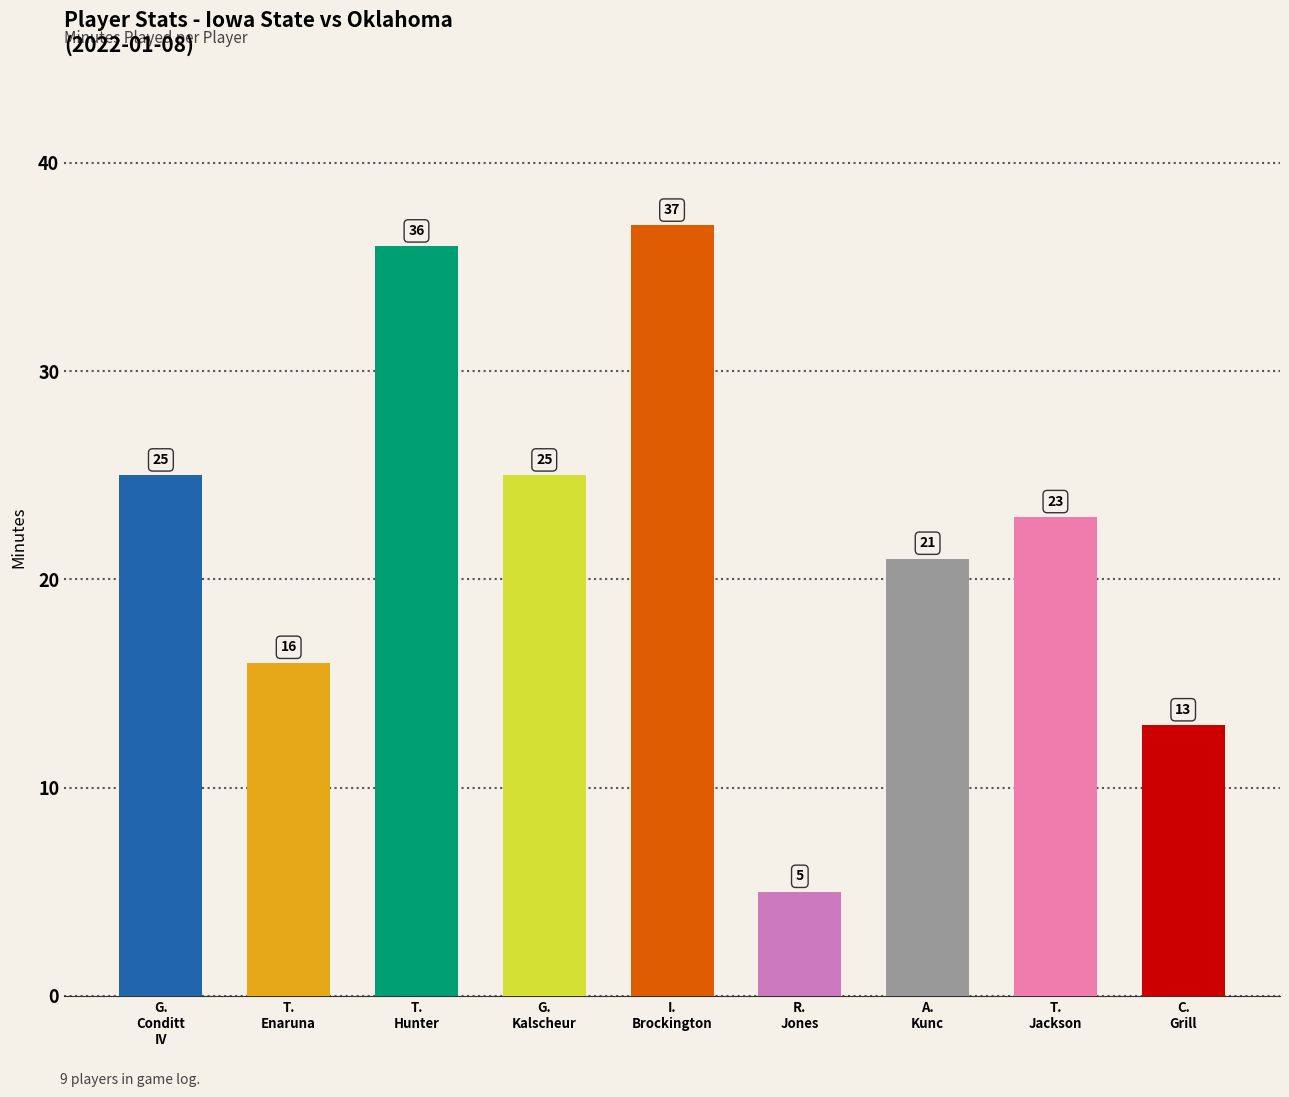

What is the value of the 3rd bar from the left?

36